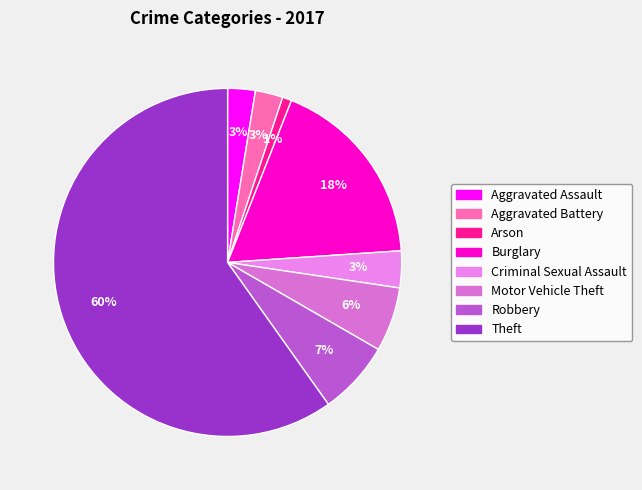

Which category has the smallest portion of the pie?

Arson